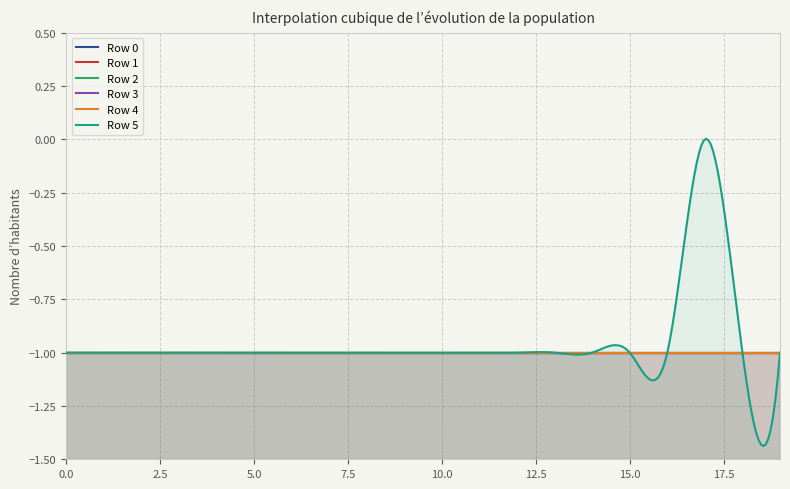

True or false: Row 0 and Row 5 intersect in this chart.

False